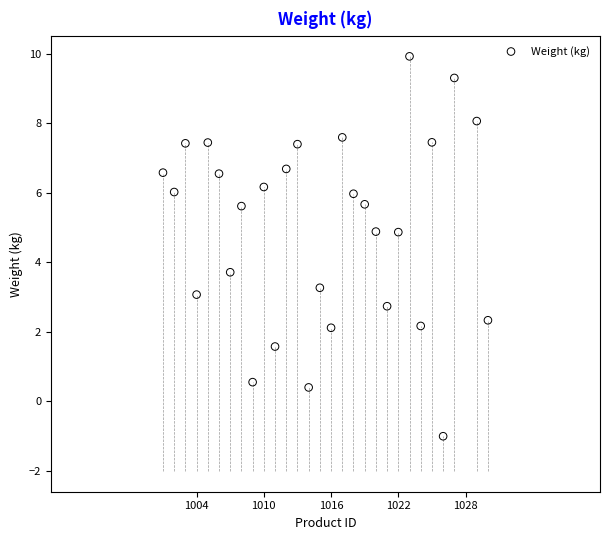

What is the range of Y values (max minus min)?

10.9